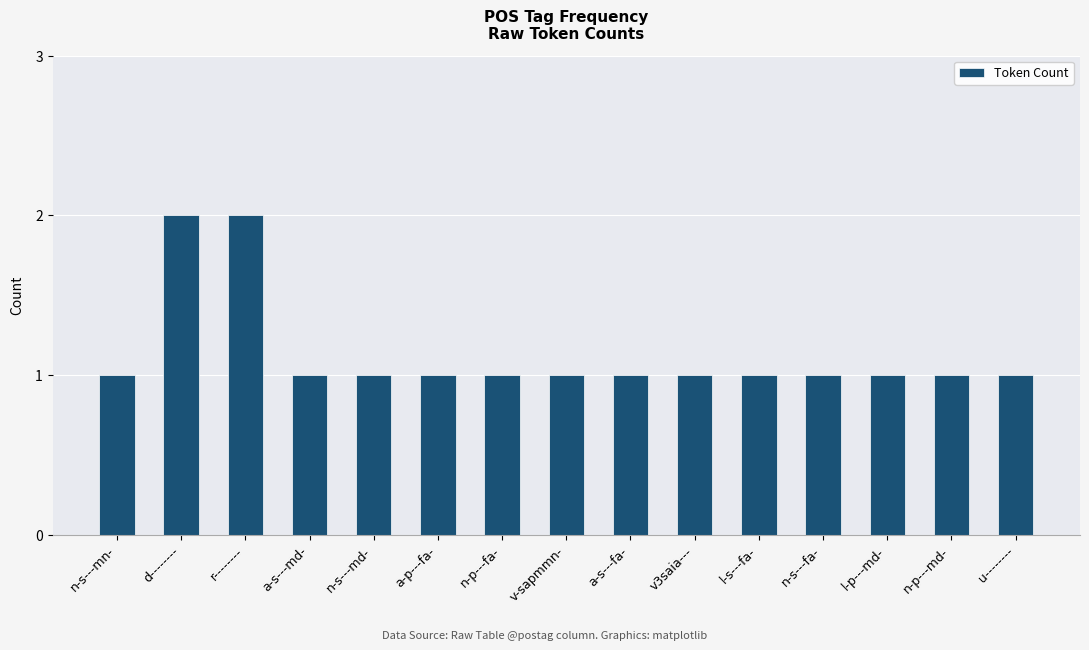

Count the values in the range 1 to 2.

15